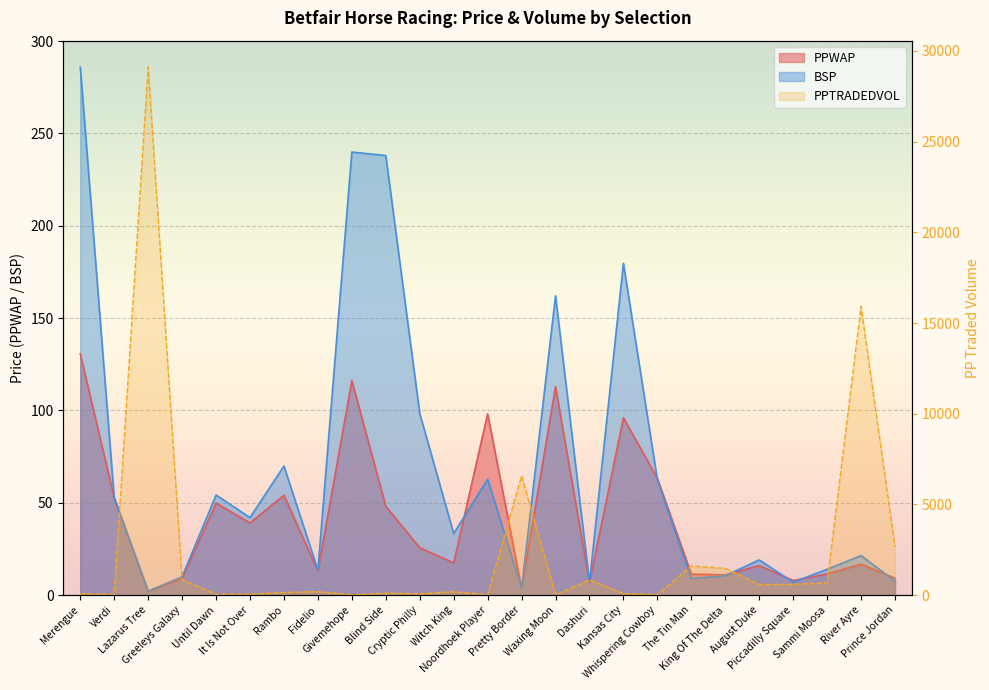

At Dashuri, list the series in order from largest to smallest.

PPTRADEDVOL, BSP, PPWAP